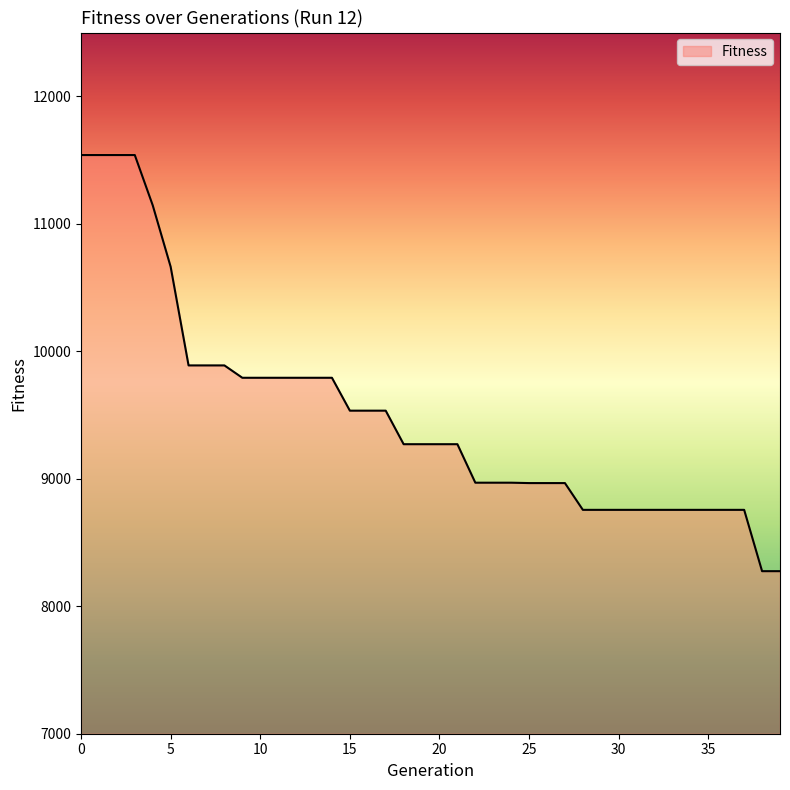

What is the sum of all values?

379984